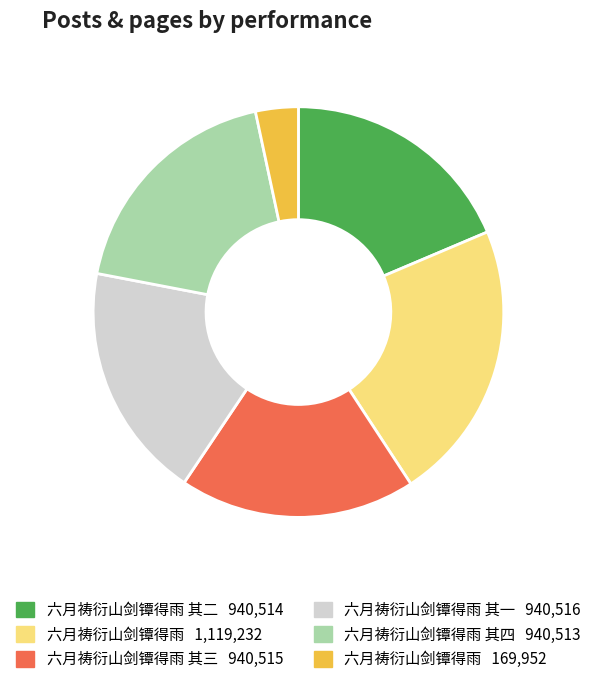

Is there a majority slice in this chart?

No